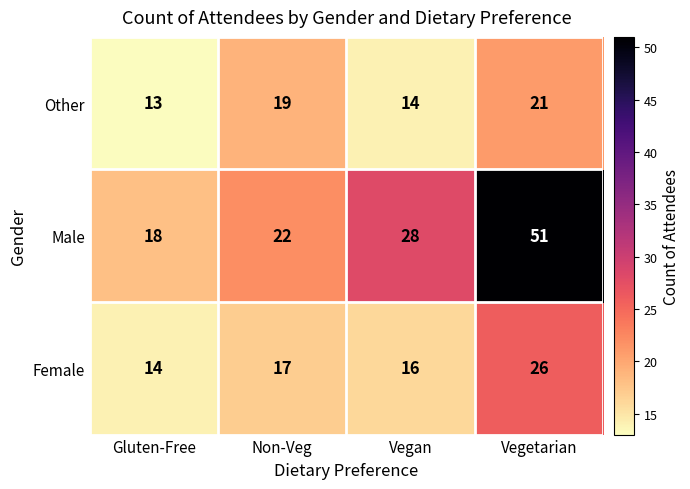

Is the value of Male at Gluten-Free greater than the value of Other at Vegan?

Yes